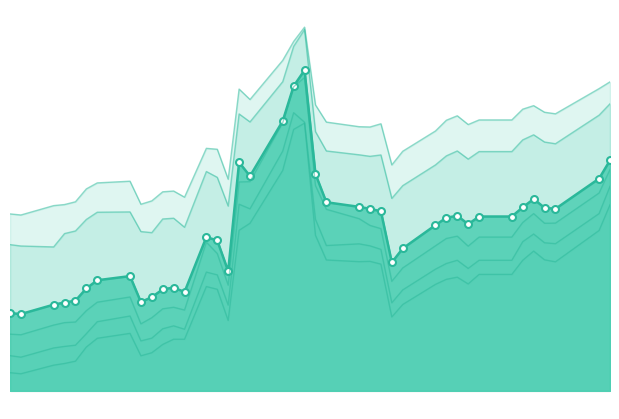

How many data points in Italy 8Y are above 1?

25